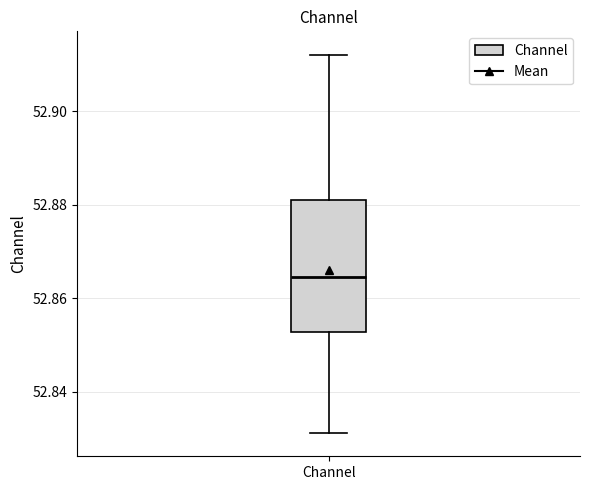

Transcribe this box plot: give where the median line is, the range the box spans, and where the two whiskers end, as read against the y-axis. The values are not printed on the chart, so give them approximately, as read against the axis.

median 52.864, box 52.852 to 52.880, whiskers 52.832 to 52.912